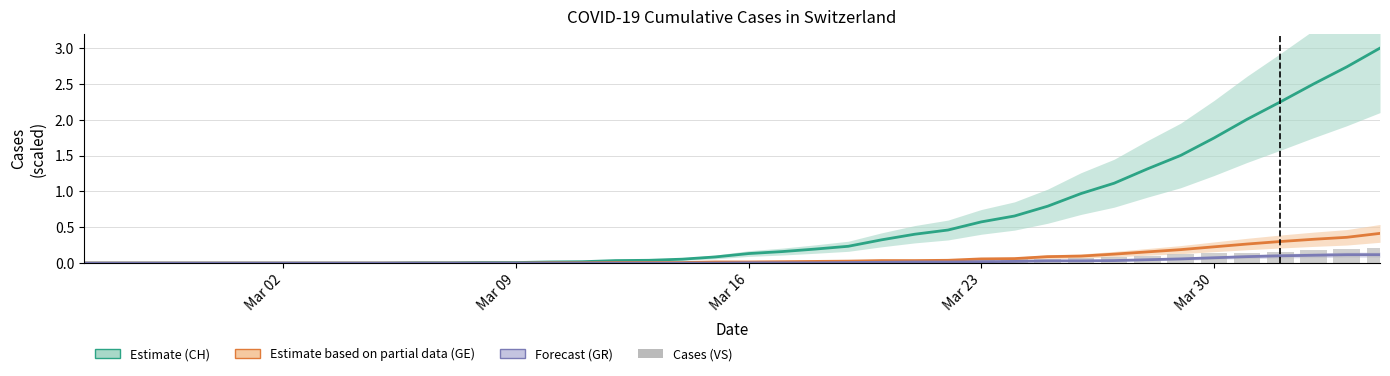

Reading left to right, transcribe all the data shown in this chart.

CH (Estimate): 0.0	0.0	0.0	0.0	0.0	0.0	0.0	0.0	0.0	0.0	0.0	0.0	0.0	0.0	0.0	0.0	0.0	0.0	0.1	0.1	0.1	0.2	0.2	0.2	0.3	0.4	0.5	0.6	0.7	0.8	1.0	1.1	1.3	1.5	1.7	2.0	2.2	2.5	2.7	3.0
GE (Partial): 0.0	0.0	0.0	0.0	0.0	0.0	0.0	0.0	0.0	0.0	0.0	0.0	0.0	0.0	0.0	0.0	0.0	0.0	0.0	0.0	0.0	0.0	0.0	0.0	0.0	0.0	0.0	0.1	0.1	0.1	0.1	0.1	0.2	0.2	0.2	0.3	0.3	0.3	0.4	0.4
GR (Forecast): 0.0	0.0	0.0	0.0	0.0	0.0	0.0	0.0	0.0	0.0	0.0	0.0	0.0	0.0	0.0	0.0	0.0	0.0	0.0	0.0	0.0	0.0	0.0	0.0	0.0	0.0	0.0	0.0	0.0	0.0	0.0	0.0	0.0	0.1	0.1	0.1	0.1	0.1	0.1	0.1
VS: 0.0	0.0	0.0	0.0	0.0	0.0	0.0	0.0	0.0	0.0	0.0	0.0	0.0	0.0	0.0	0.0	0.0	0.0	0.0	0.0	0.0	0.0	0.0	0.0	0.0	0.0	0.0	0.1	0.1	0.1	0.1	0.1	0.1	0.1	0.1	0.1	0.2	0.2	0.2	0.2